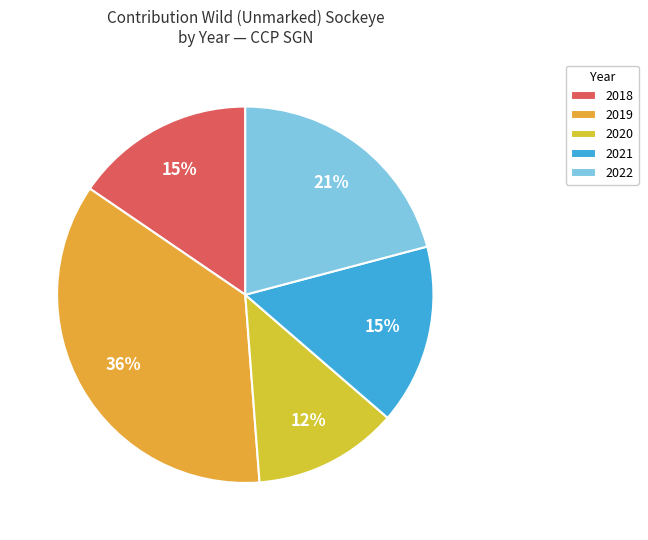

Count the number of slices in the pie.

5